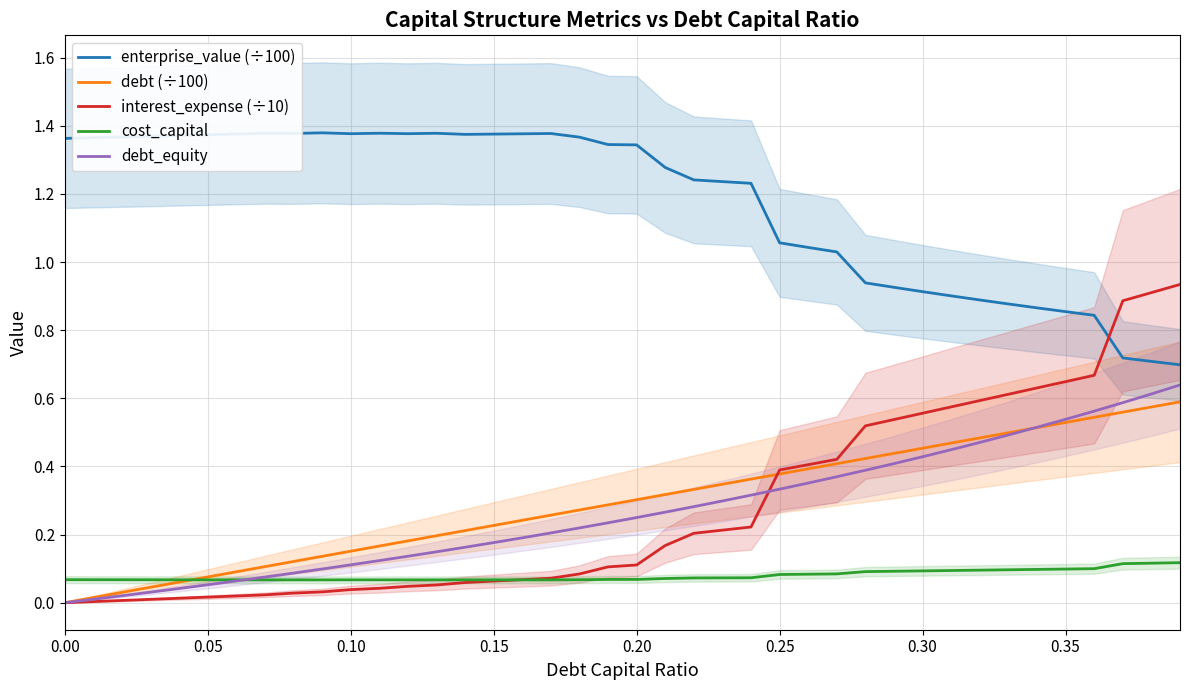

Does the chart display data point markers on the line(s)?

No